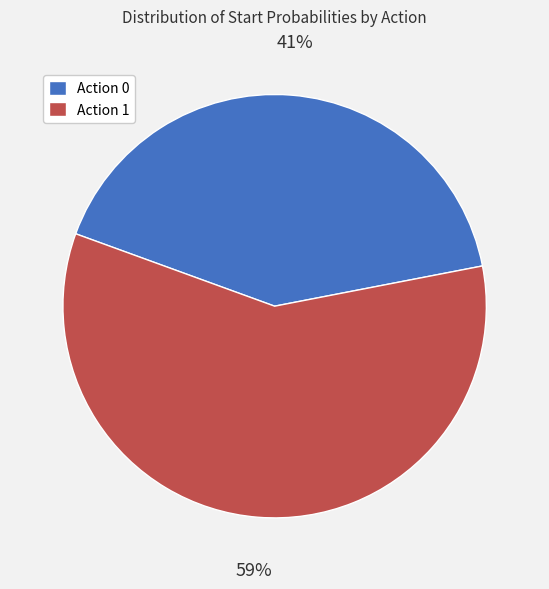

What is the majority slice?

Action 1